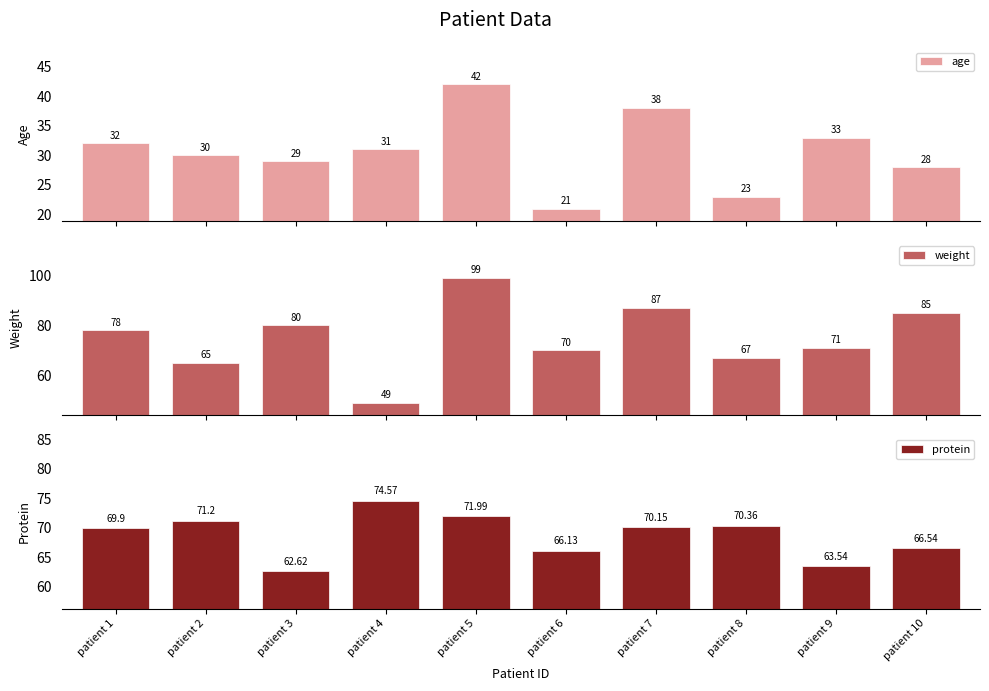

Between patient 1 and patient 7, which series saw the biggest shift?

weight